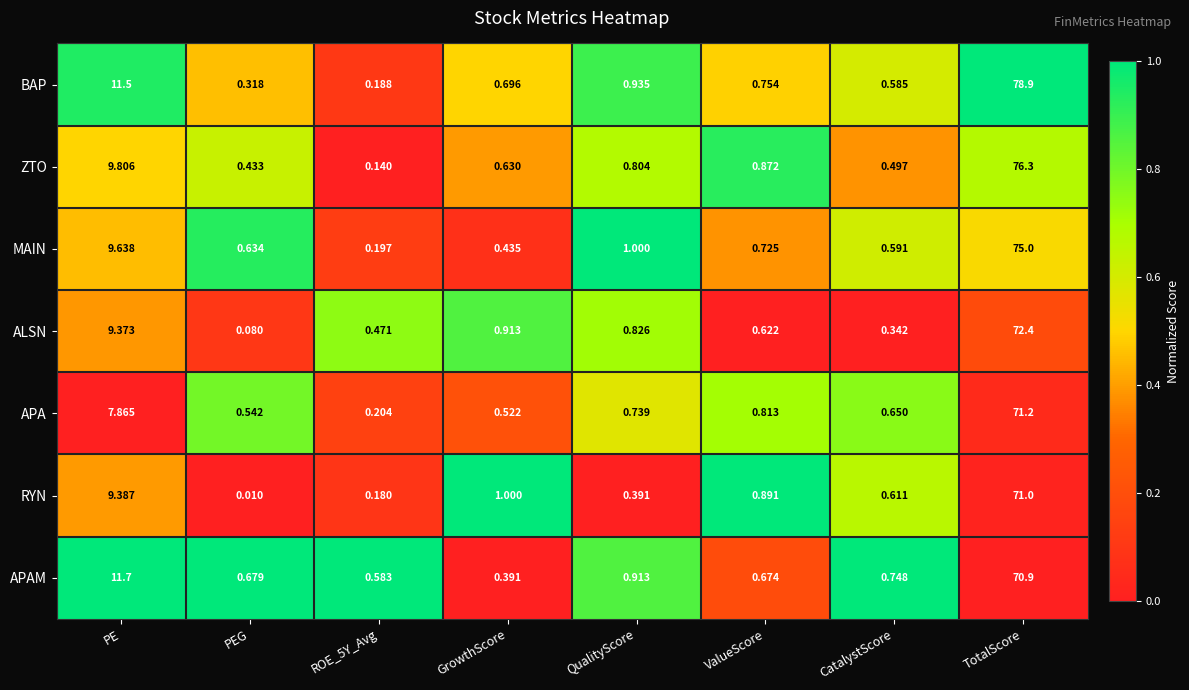

At which category does the chart reach its peak across all series?

TotalScore